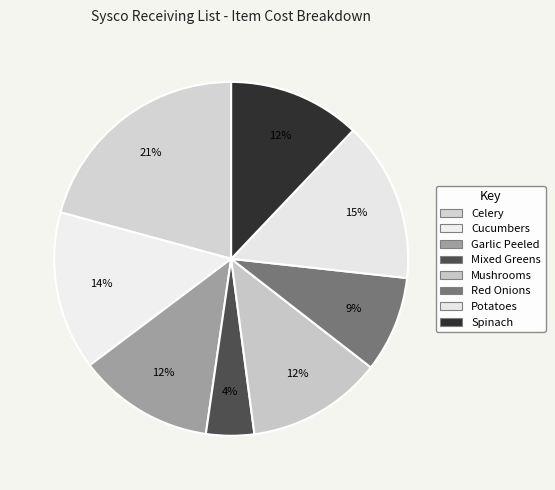

Count the number of slices in the pie.

8